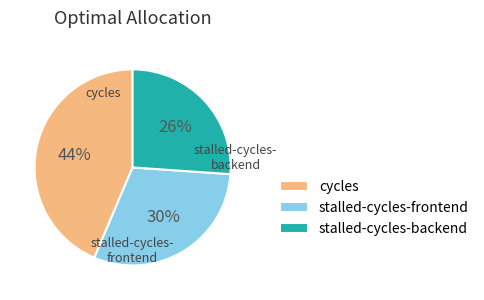

Combined, do stalled-cycles-backend and cycles account for over 50%?

Yes